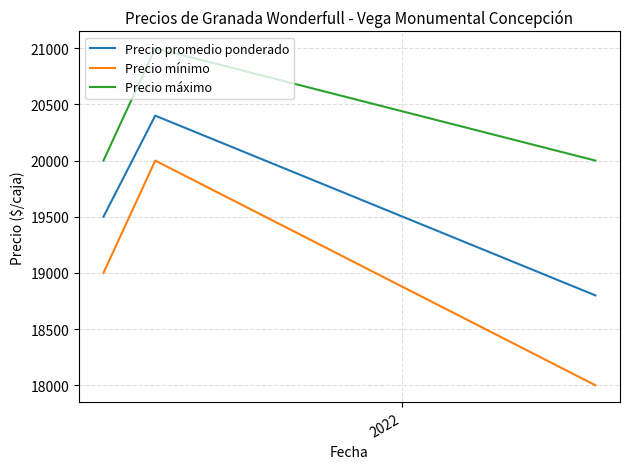

What is the average value of the Precio promedio ponderado series?

19567